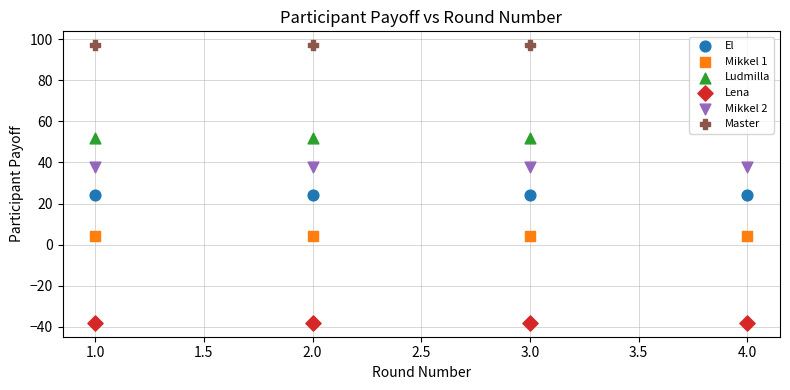

Which series reaches the maximum Y coordinate?

Master